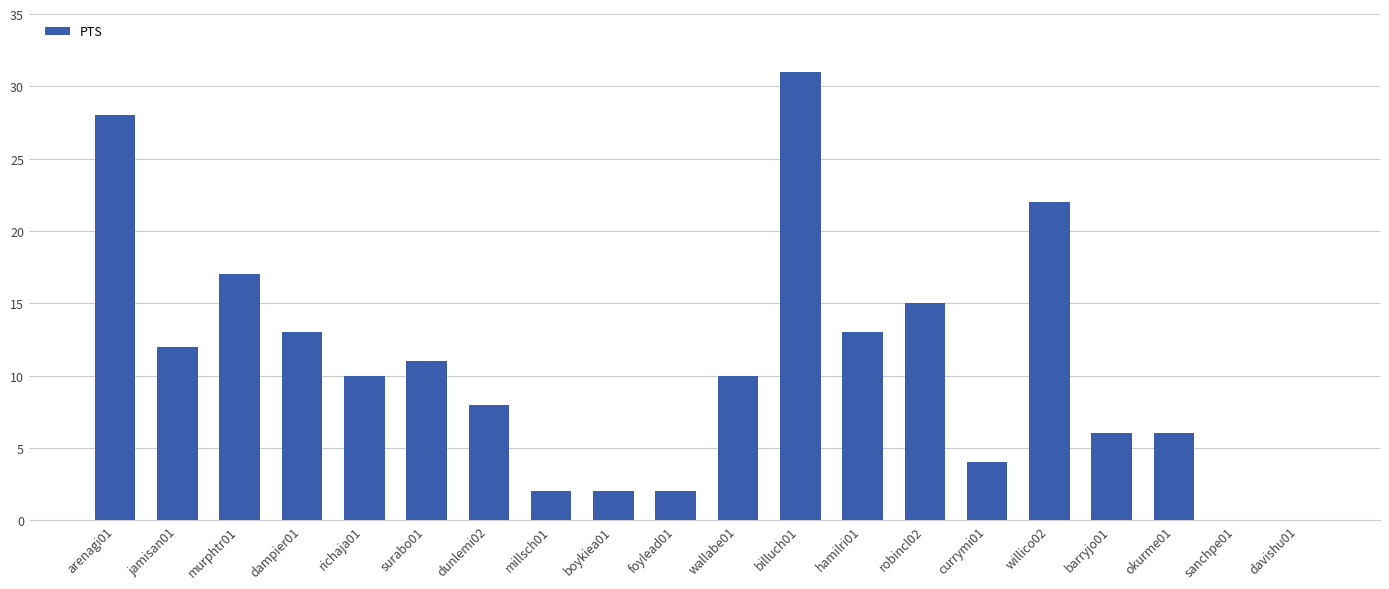

The chart shows a value of 5 at dampier01. True or false?

False